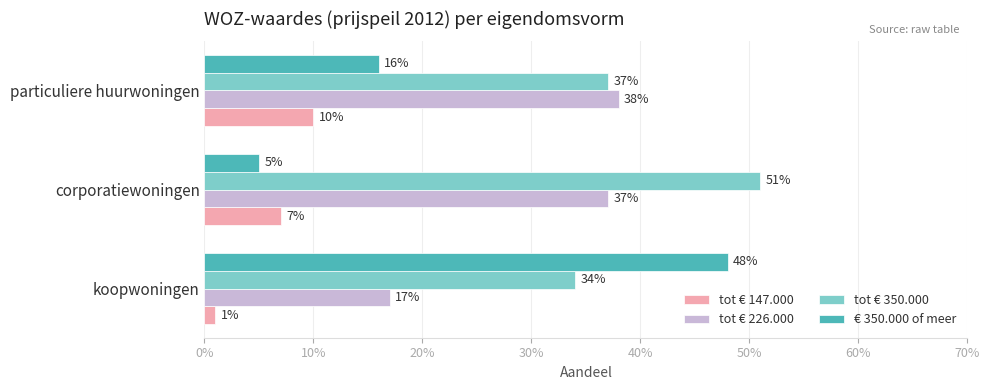

What are all the series names shown in the legend?

tot € 147.000, tot € 226.000, tot € 350.000, € 350.000 of meer